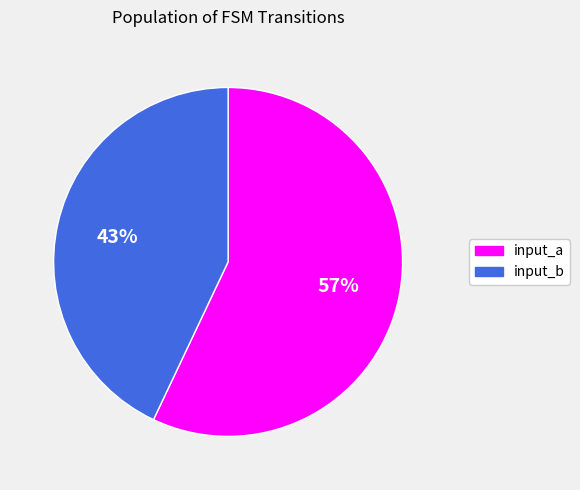

Do input_a and input_b together represent more than half of the pie?

Yes